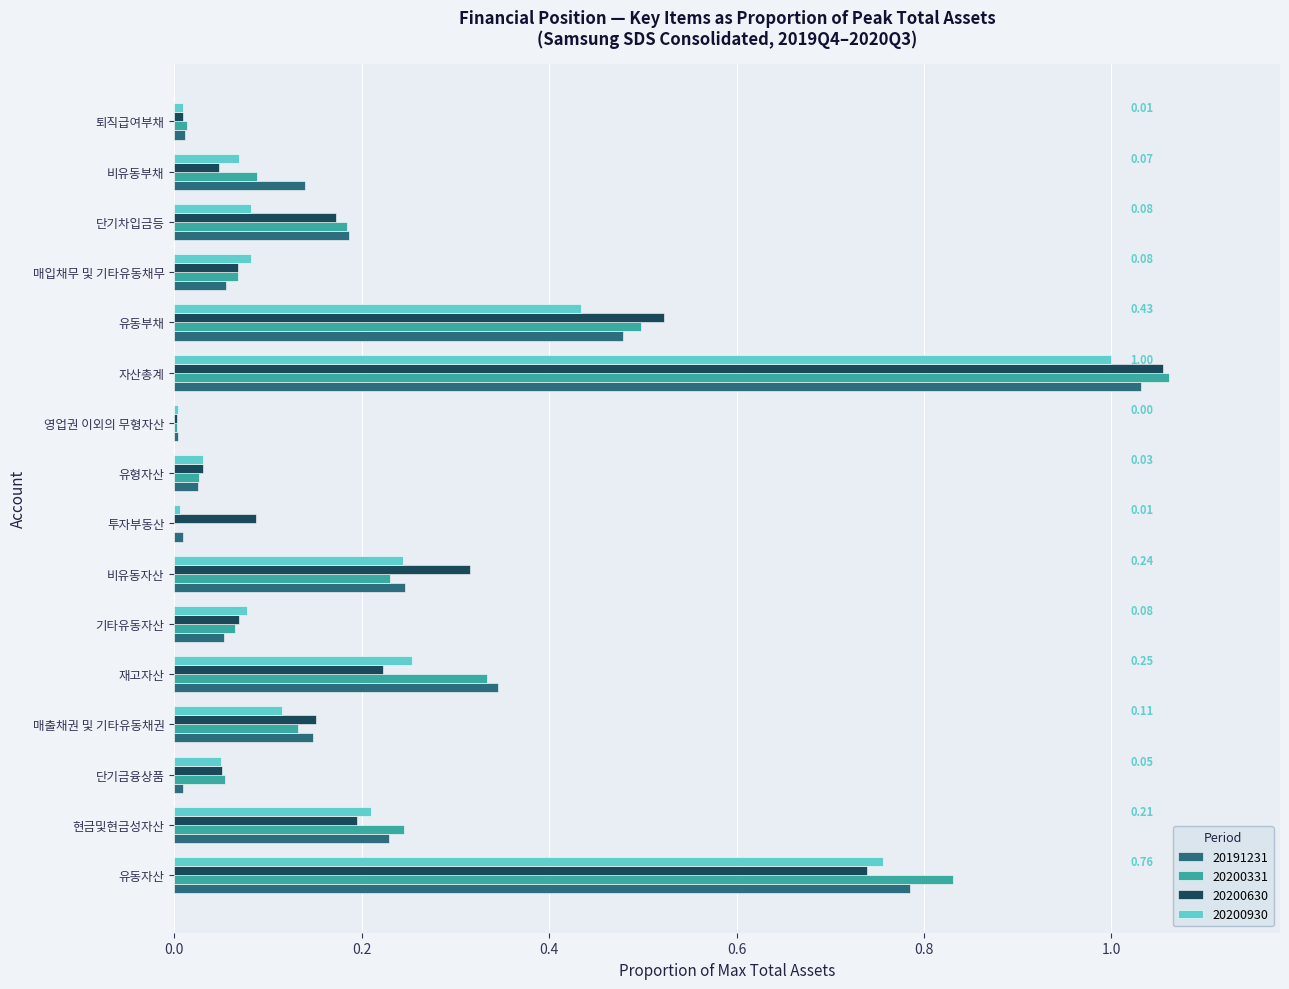

True or false: 20200930 has a value of 0.0 at 영업권 이외의 무형자산.

True